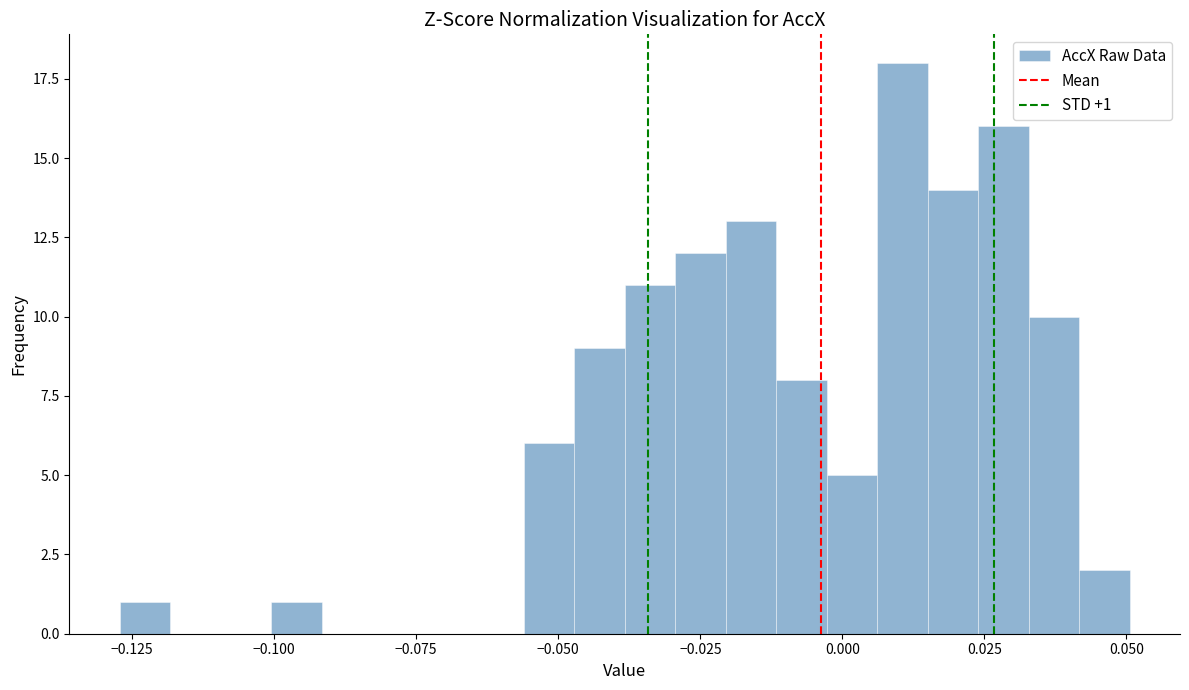

Around what value on the x-axis is the tallest bar? Give the approximate position of its centre, as read against the axis.

0.010